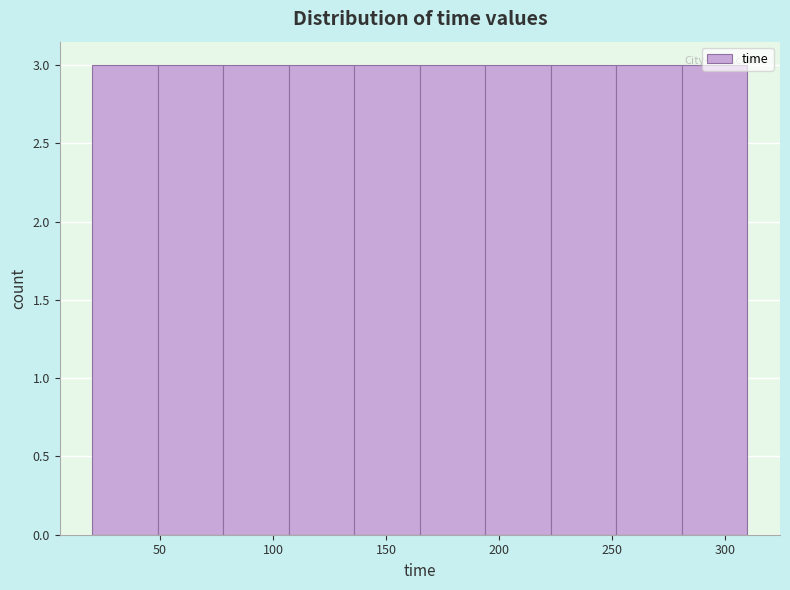

How tall is the bar that spans 107 to 136 on the x-axis? Neither the bar edges nor the heights are printed on the chart, so give them approximately, as read against the axes.

3